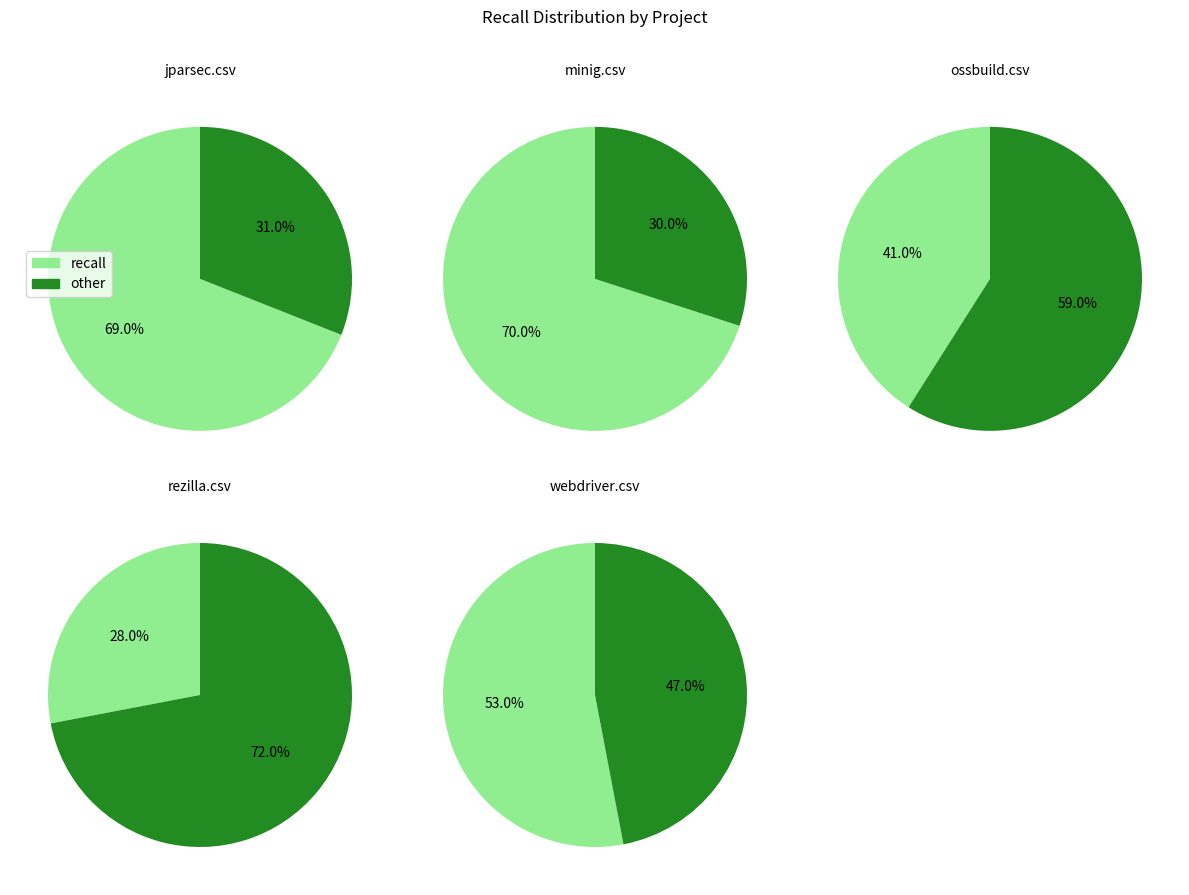

Count the number of slices in the pie.

5